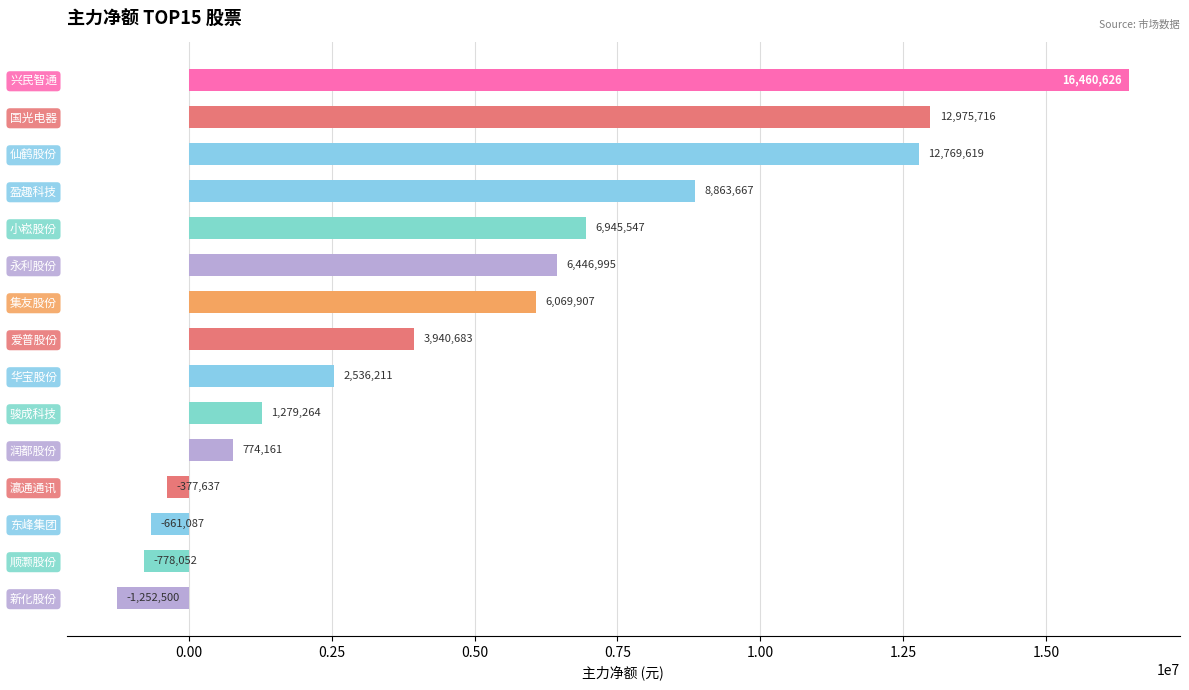

How many positive values are there?

11